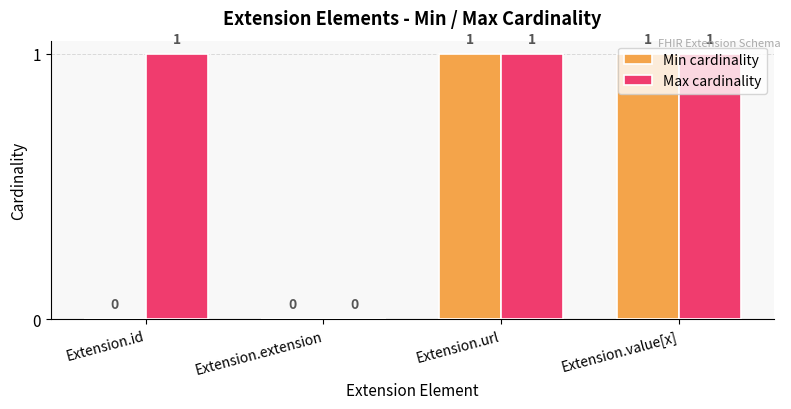

How many Min cardinality values are between 0 and 1?

4